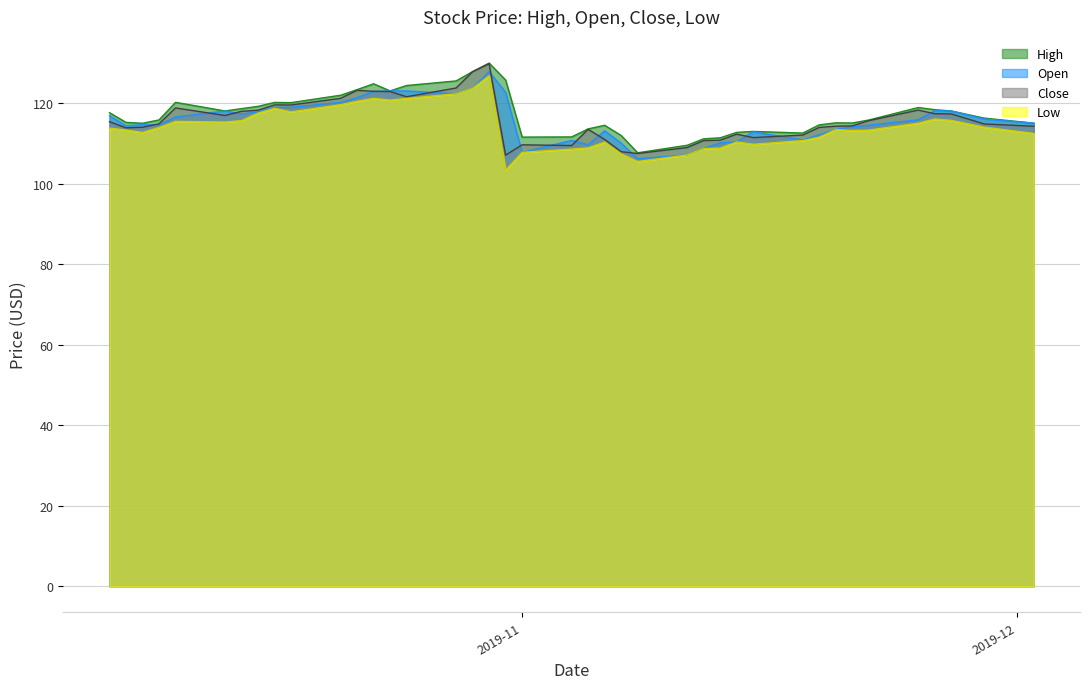

How many data points does each series have?

40